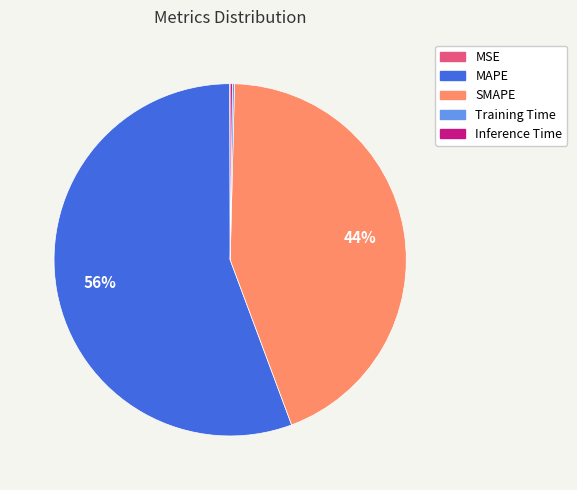

Is there a majority slice in this chart?

Yes